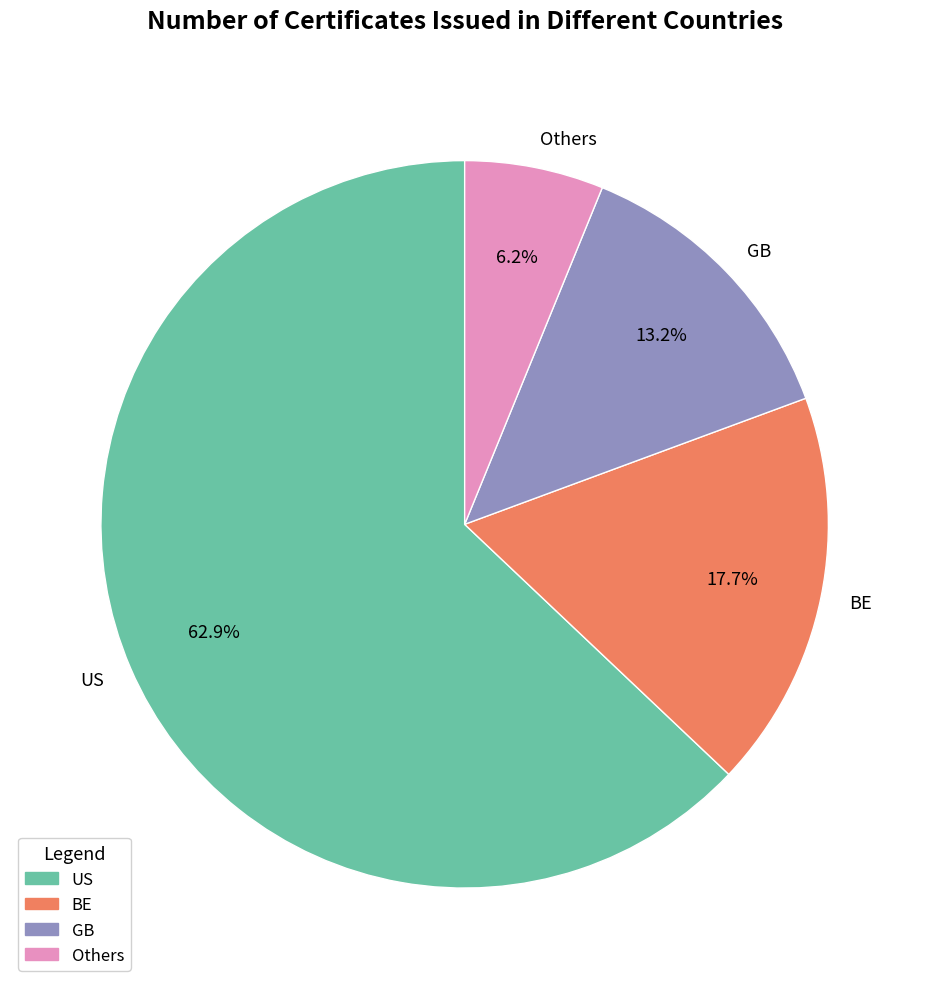

Is there a majority slice in this chart?

Yes